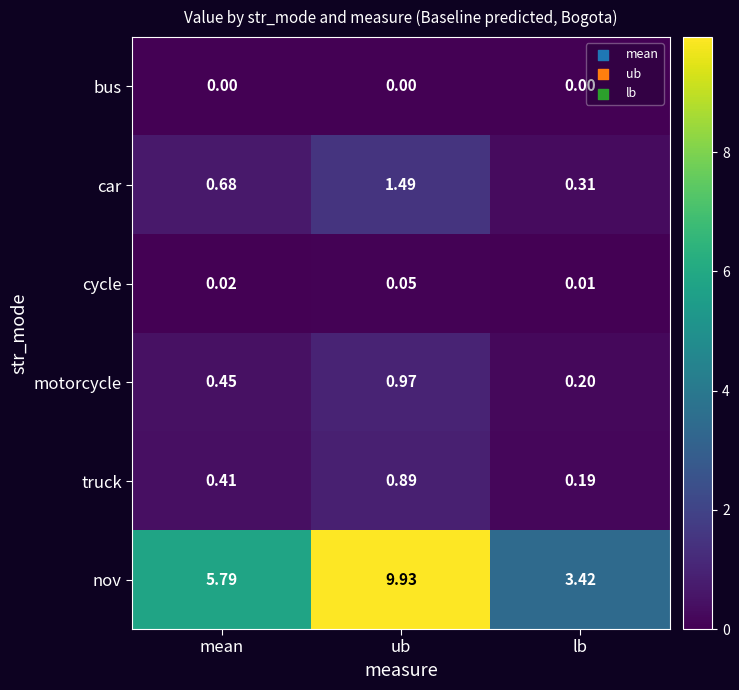

List the series in order of their peak value, lowest first.

bus, cycle, truck, motorcycle, car, nov